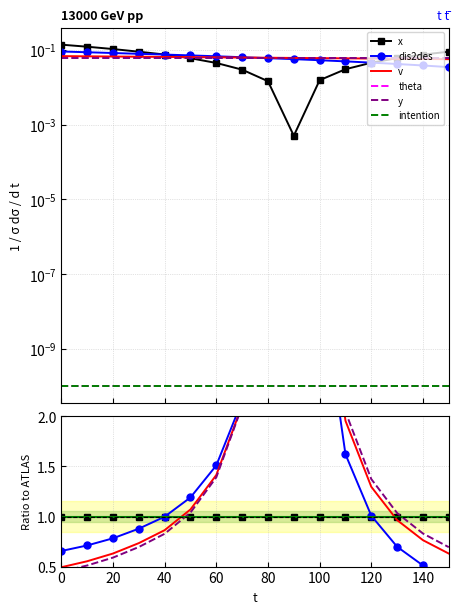

Which series has the largest total across all categories?

y